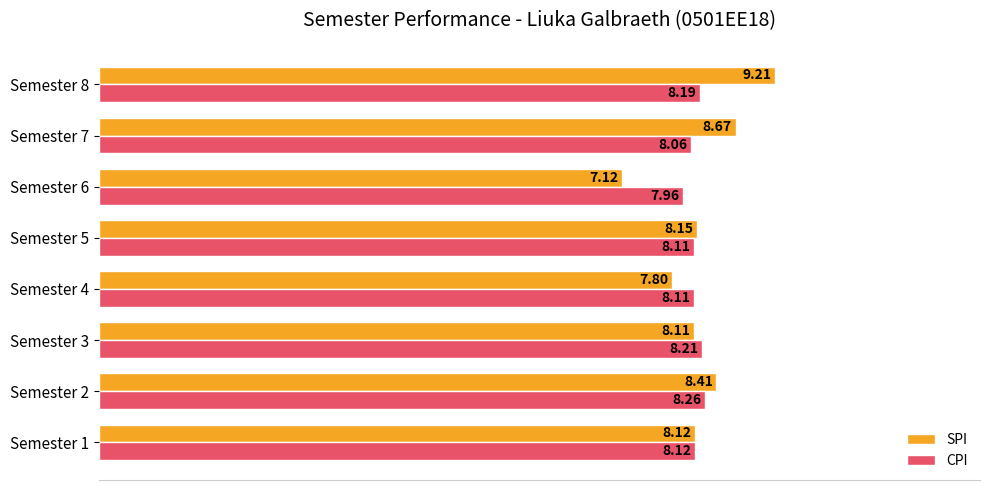

Which series has the largest total across all categories?

SPI